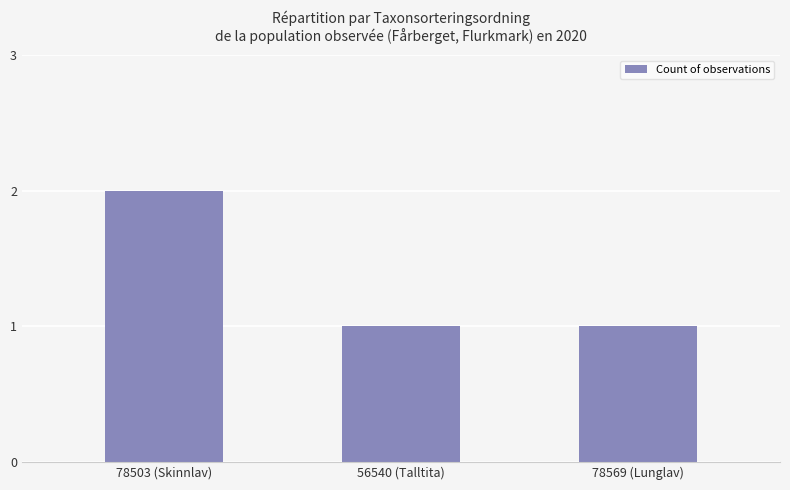

Which label corresponds to the largest value in the chart?

78503 (Skinnlav)